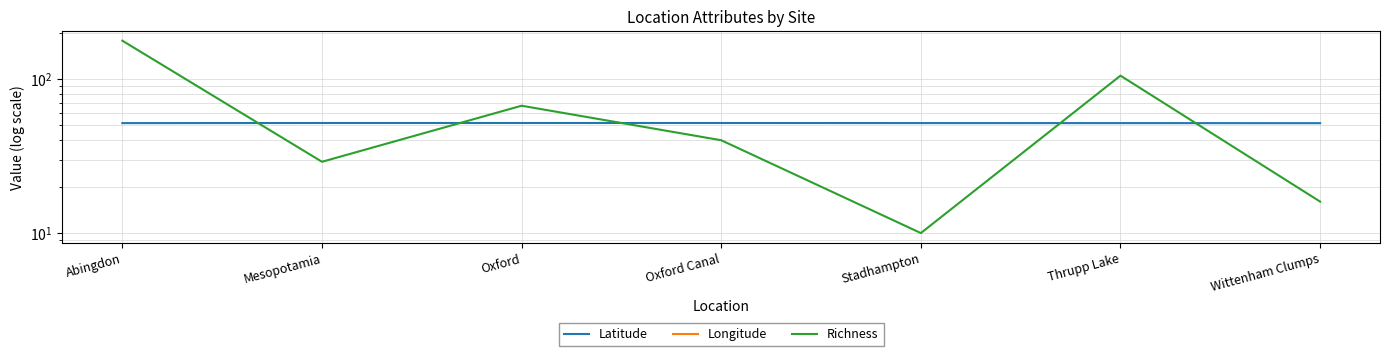

What is the minimum value shown in the chart?

-1.3